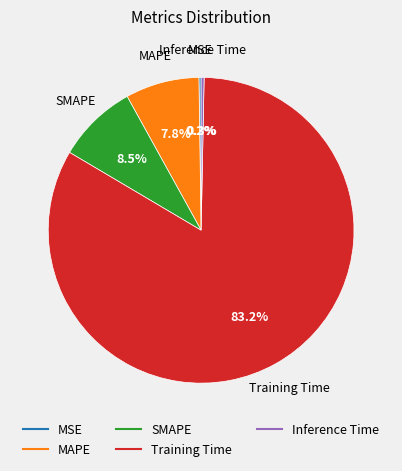

How much of the chart is everything except MAPE?

92.2%